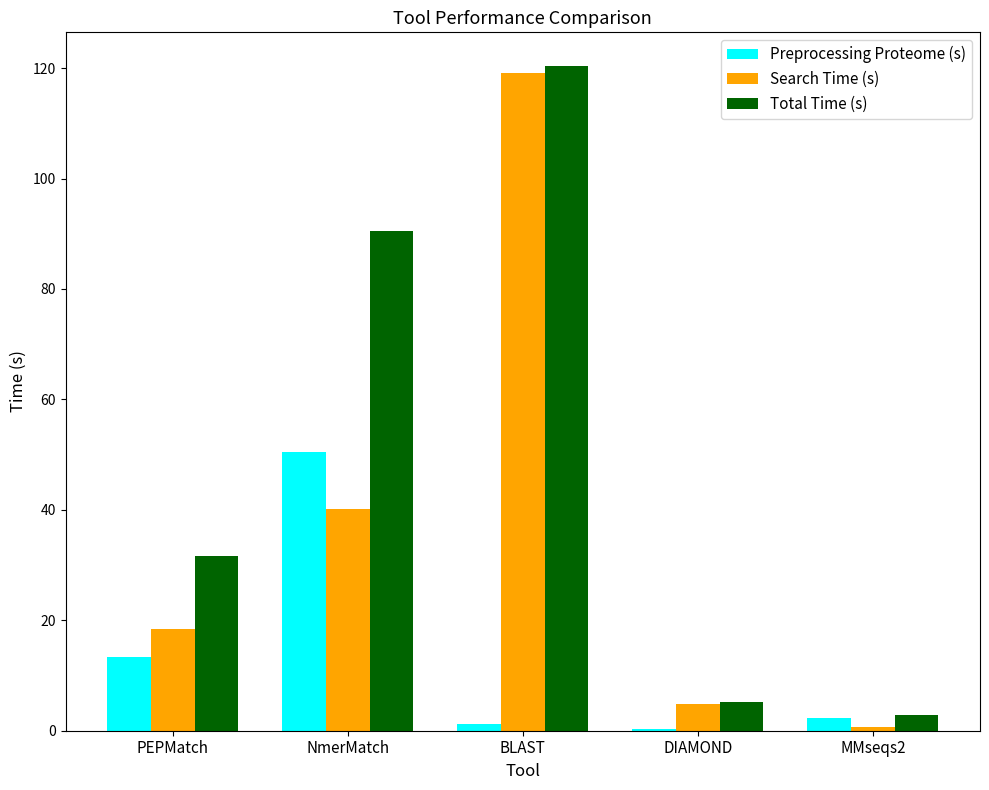

Which category has the highest value across all series?

BLAST